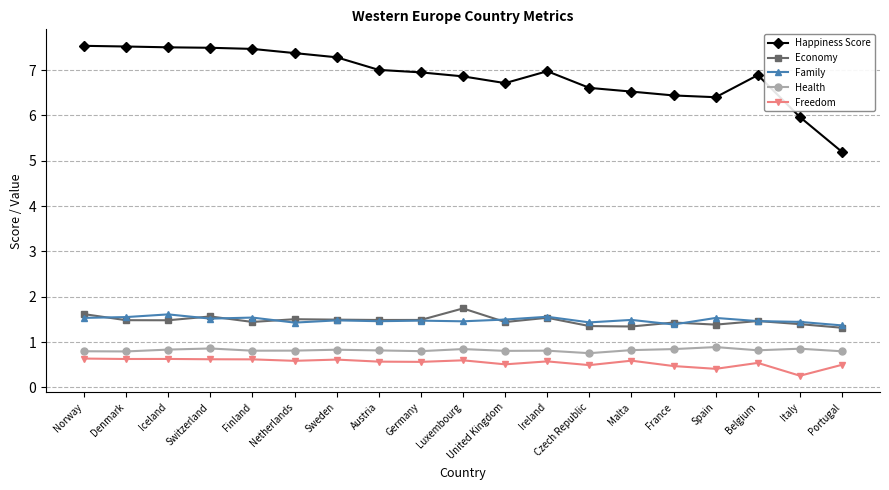

What are all the series names shown in the legend?

Happiness Score, Economy, Family, Health, Freedom